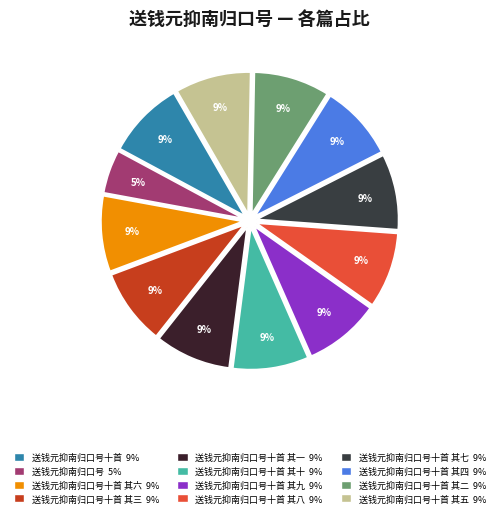

Rank the categories by value from highest to lowest.

送钱元抑南归口号十首, 送钱元抑南归口号十首 其十, 送钱元抑南归口号十首 其九, 送钱元抑南归口号十首 其八, 送钱元抑南归口号十首 其七, 送钱元抑南归口号十首 其六, 送钱元抑南归口号十首 其五, 送钱元抑南归口号十首 其四, 送钱元抑南归口号十首 其三, 送钱元抑南归口号十首 其二, 送钱元抑南归口号十首 其一, 送钱元抑南归口号